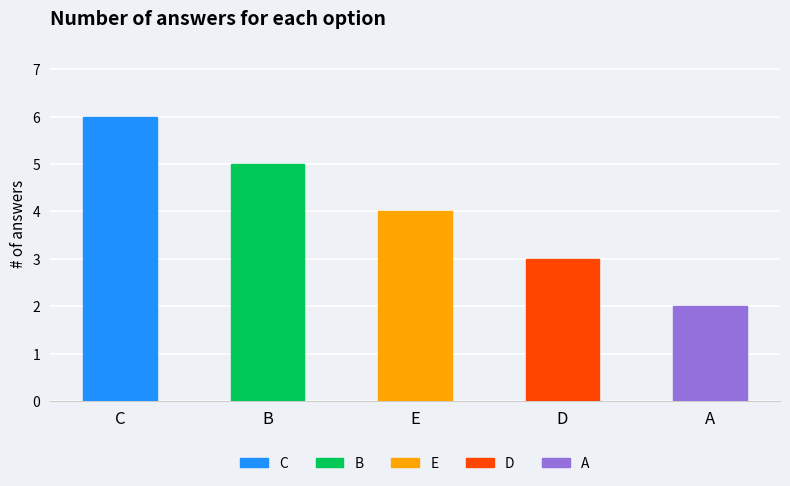

Reading right to left, transcribe all the data shown in this chart.

A=2	D=3	E=4	B=5	C=6